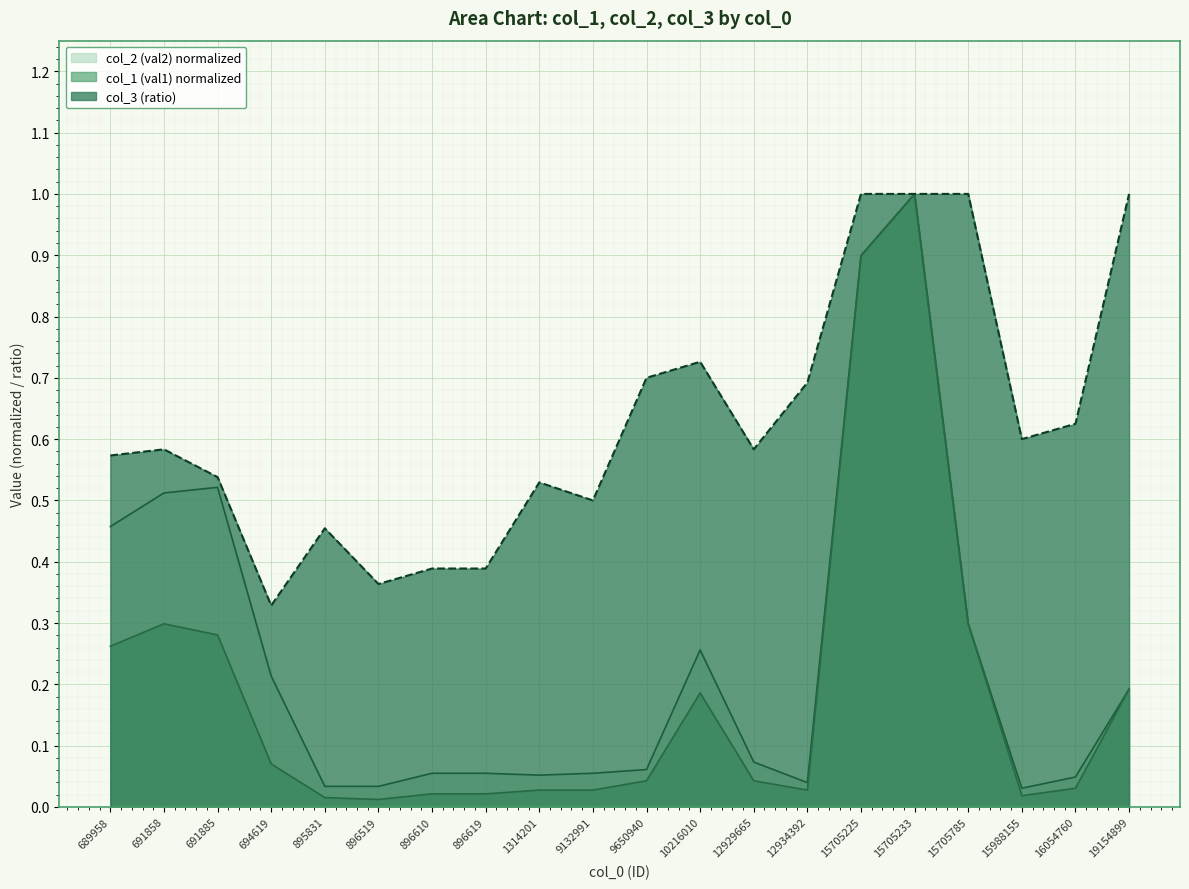

Which category has the lowest value across all series?

896519